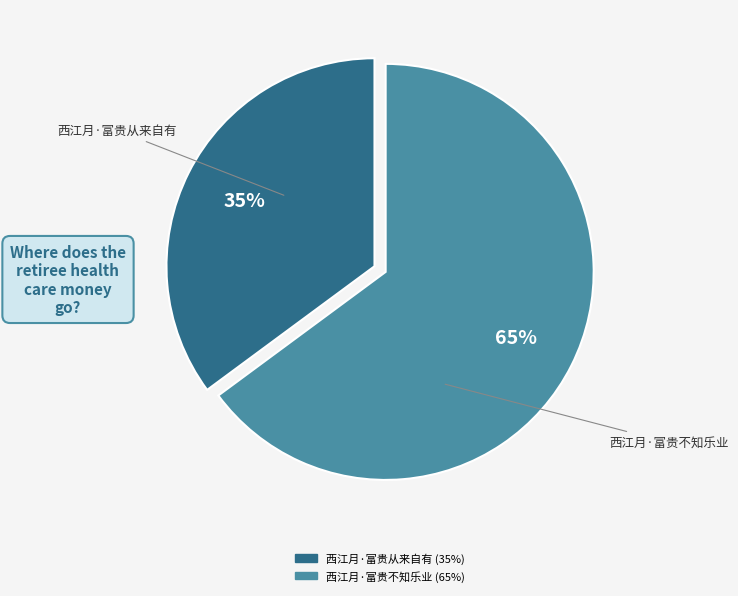

Rank the categories by value from lowest to highest.

西江月·富贵从来自有, 西江月·富贵不知乐业